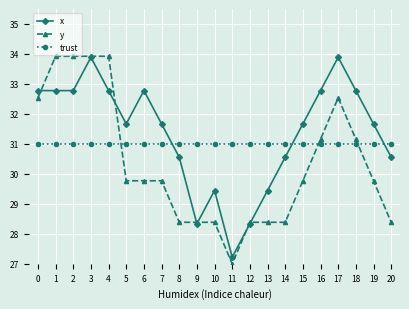

After their last crossing, which series has the higher values: trust or x?

trust